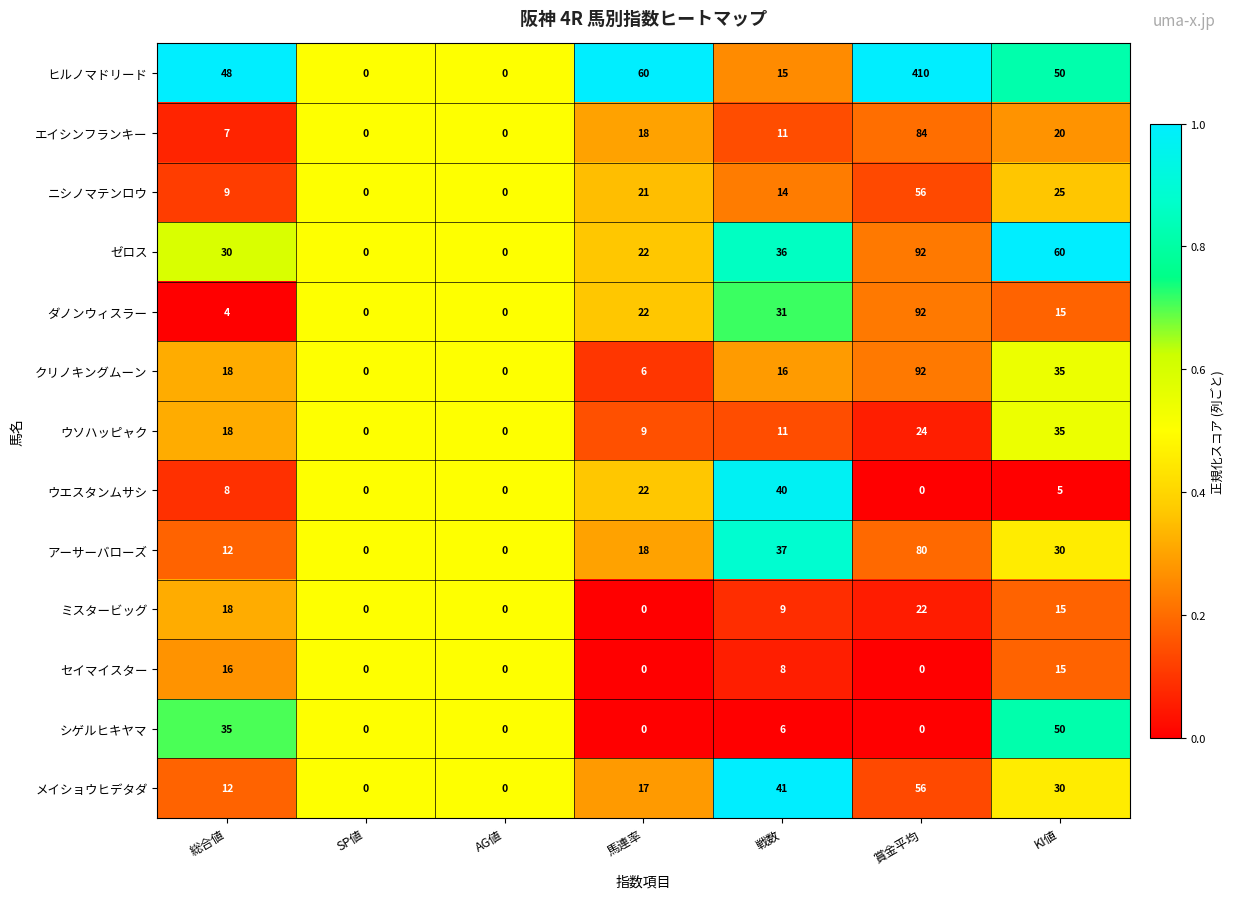

Which series has the largest total across all categories?

ヒルノマドリード